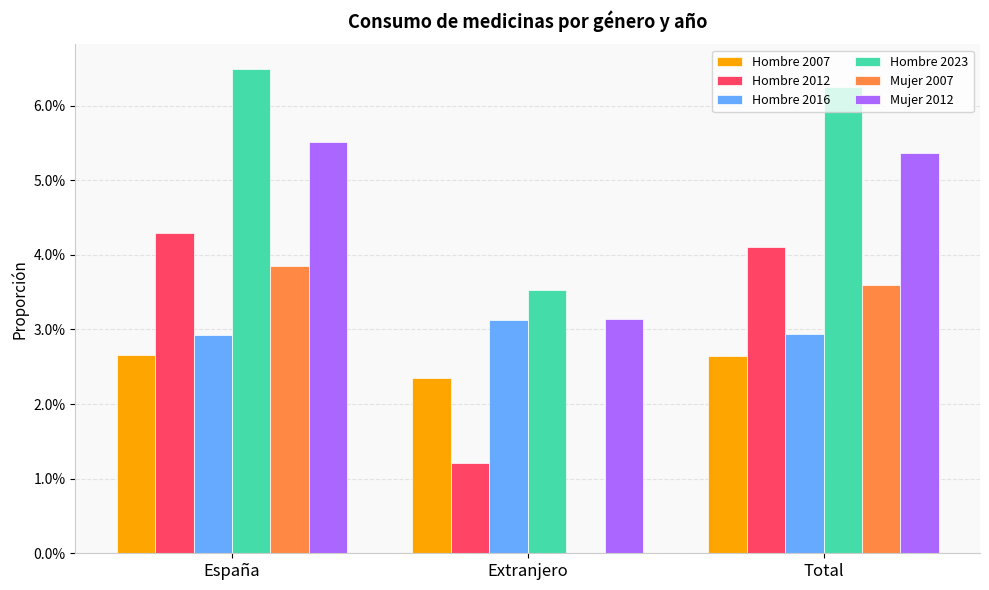

What are all the series names shown in the legend?

Hombre 2007, Hombre 2012, Hombre 2016, Hombre 2023, Mujer 2007, Mujer 2012